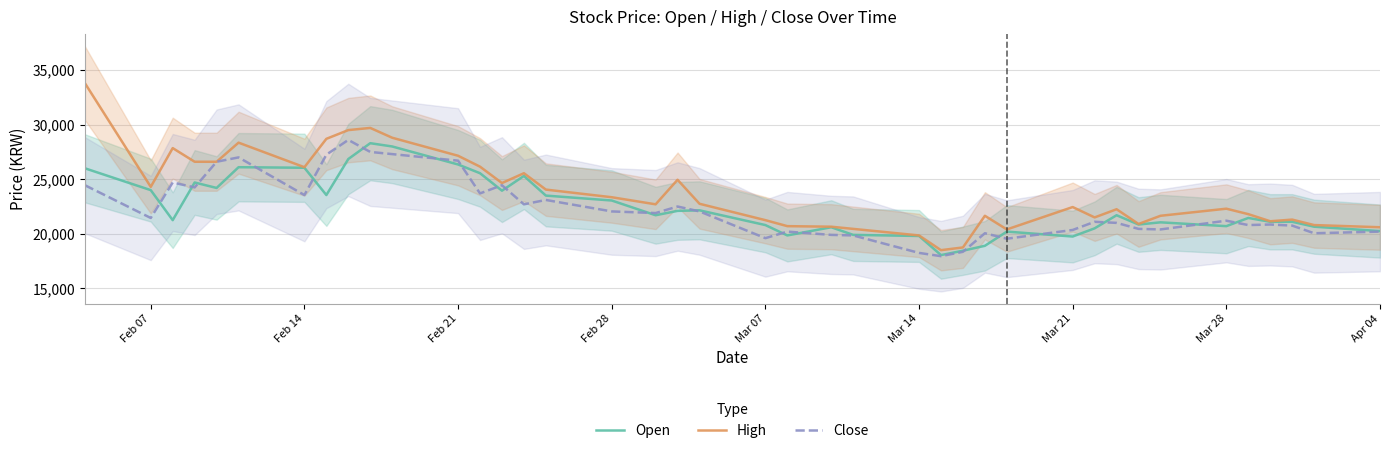

Reading right to left, list all the values displayed in this chart.

Open: 20250	20650	21100	21100	21450	20700	21050	20850	21700	20500	19750	20200	18900	18450	18050	19800	19900	20600	19850	20800	22150	22100	21700	23050	23500	25300	23950	25550	26350	28000	28300	26850	23550	26050	26100	24200	24700	21250	24000	26000
High: 20600	20800	21300	21150	21800	22300	21650	20900	22250	21500	22450	20400	21650	18750	18500	19850	20450	20650	20700	21250	22750	24950	22700	23350	24050	25550	24650	26150	27150	28800	29700	29500	28700	26100	28350	26600	26600	27850	24300	33800
Close: 20200	20050	20750	20850	20800	21200	20400	20450	21000	21100	20350	19550	20050	18350	17950	18250	19850	19900	20200	19600	22050	22500	21900	22050	23100	22700	24450	23700	26700	27300	27500	28600	27250	23550	27000	26600	24250	24700	21450	24450